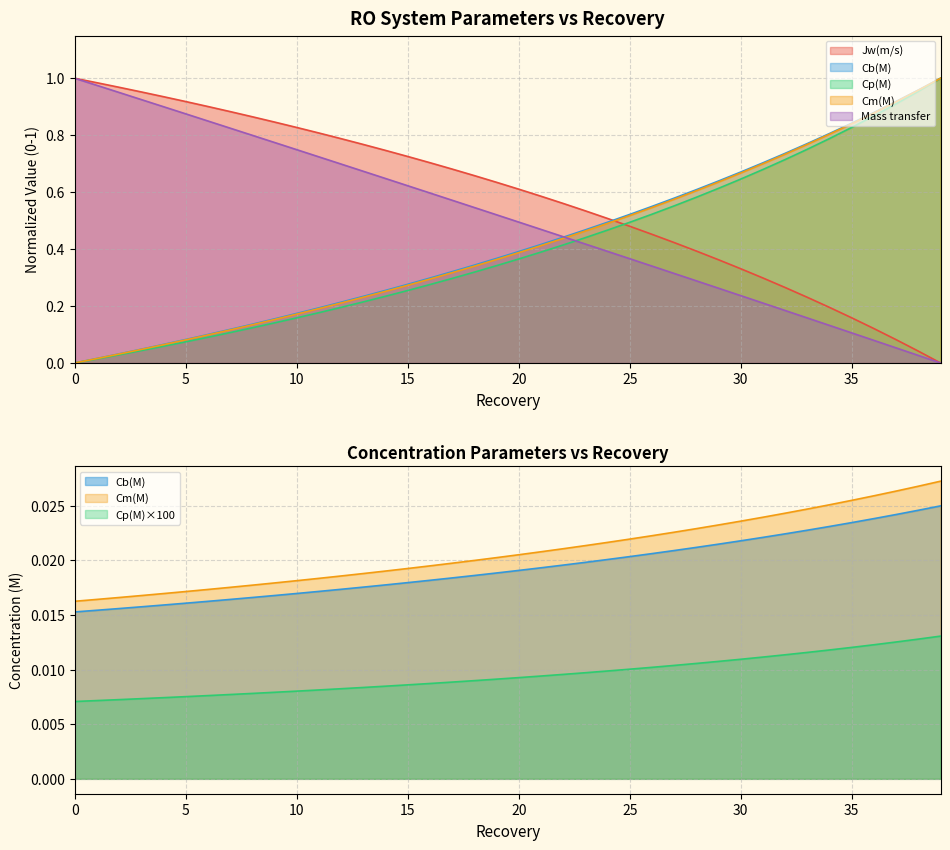

Which series has the largest total across all categories?

Jw(m/s)